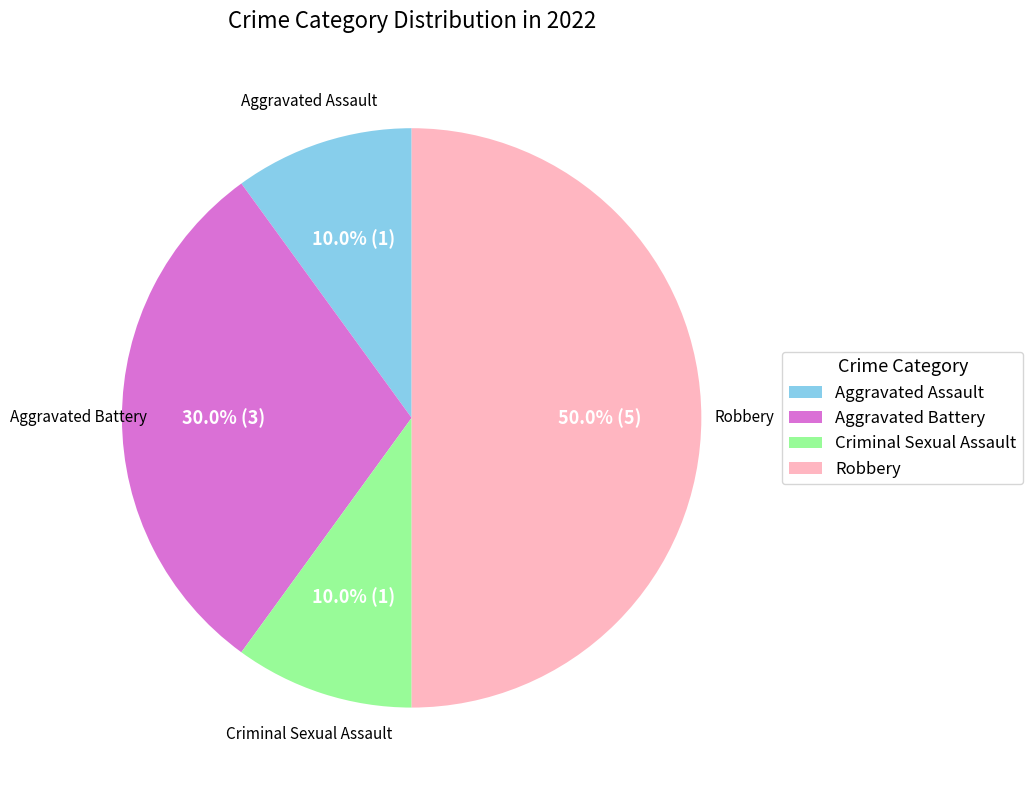

What is the total percentage of Robbery and Aggravated Battery?

80.0%